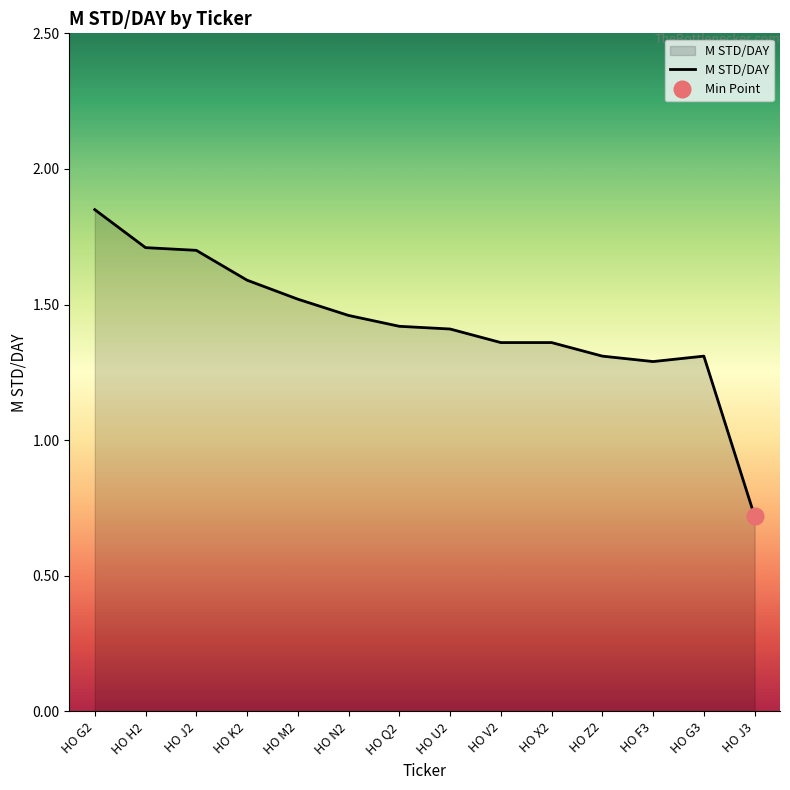

What is the label of the 10th point from the right?

HO M2